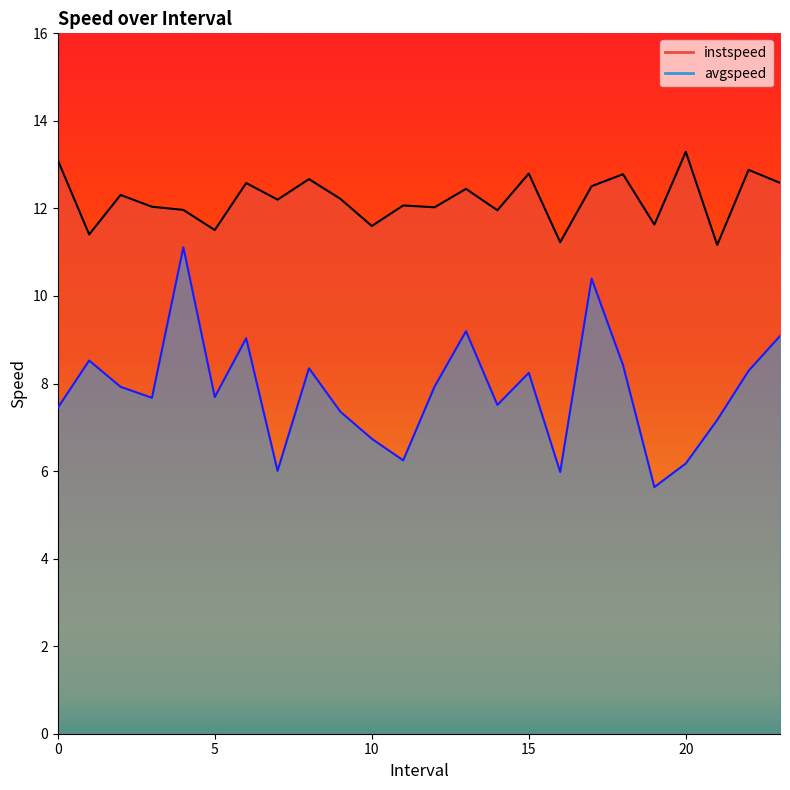

How many interior local valleys does the instspeed series have?

9